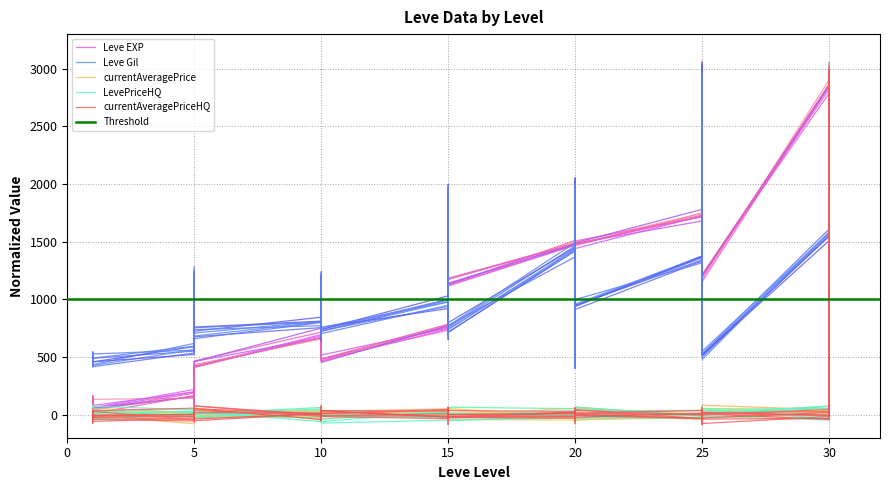

What is the minimum value for Leve EXP?

8.9